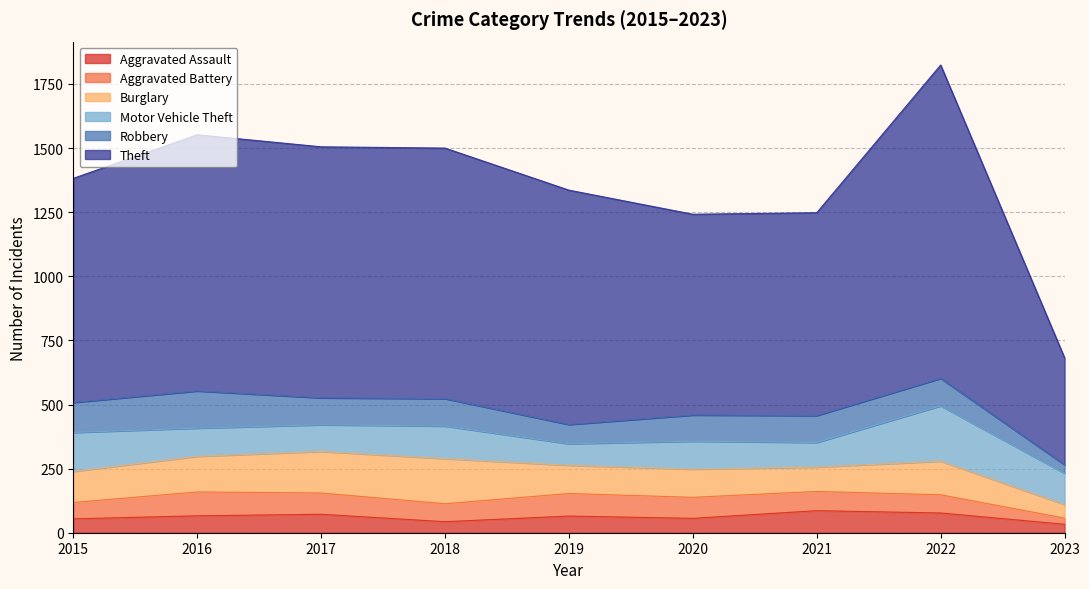

What is the maximum value shown in the chart?

1222